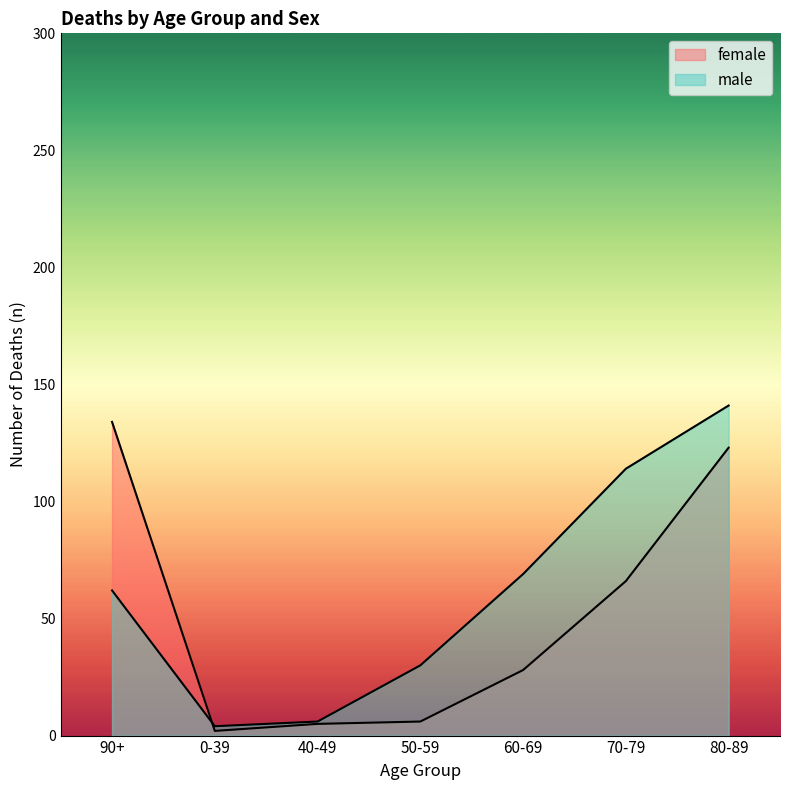

Is the value of male at 40-49 greater than the value of female at 60-69?

No